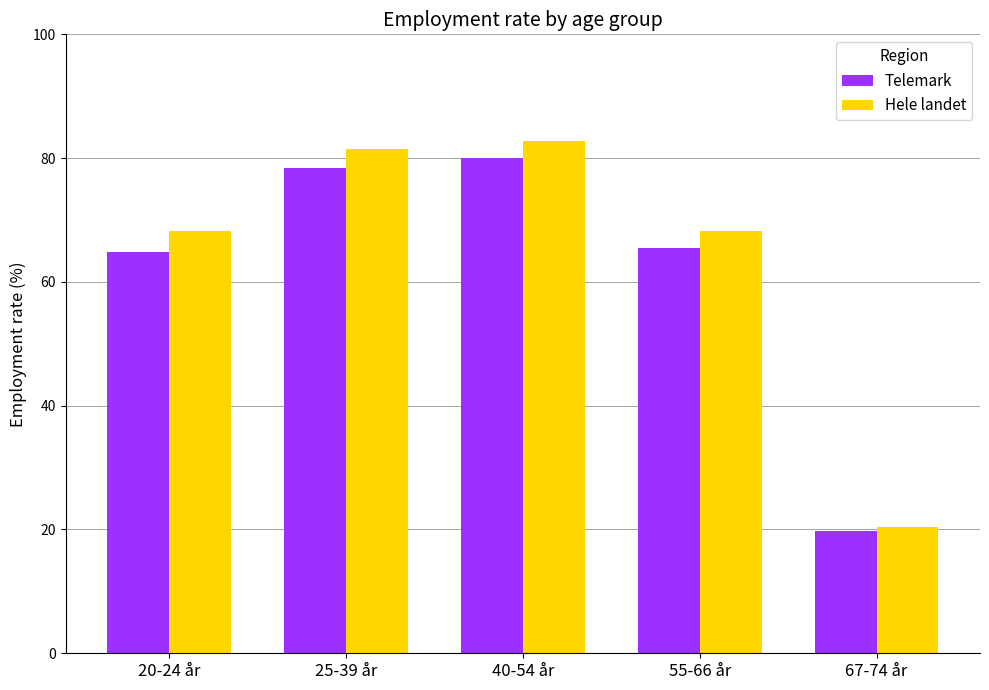

What is the sum of the Telemark values at 55-66 år and 67-74 år?

85.3